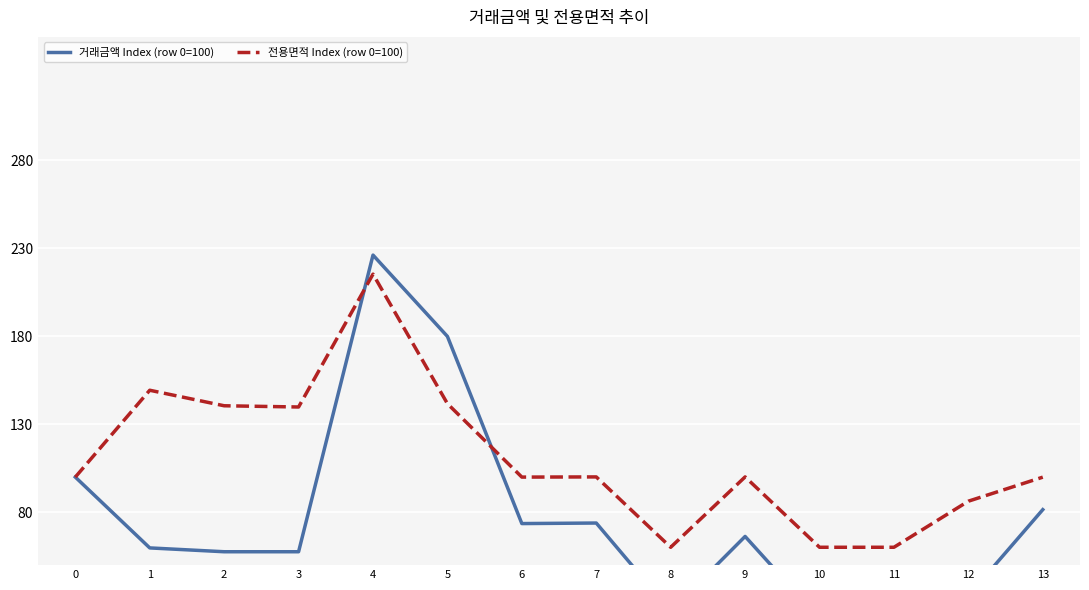

Which label corresponds to the smallest value in the chart?

10